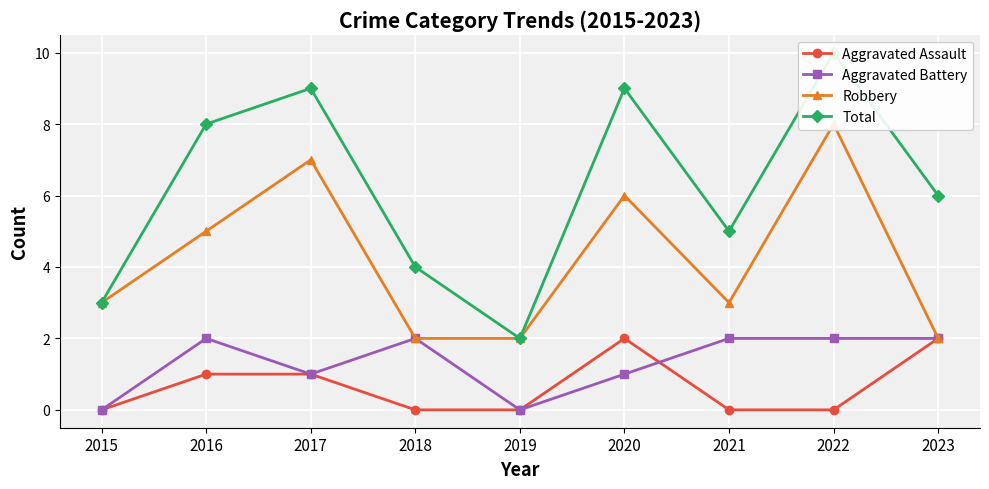

True or false: Aggravated Assault and Robbery intersect in this chart.

False